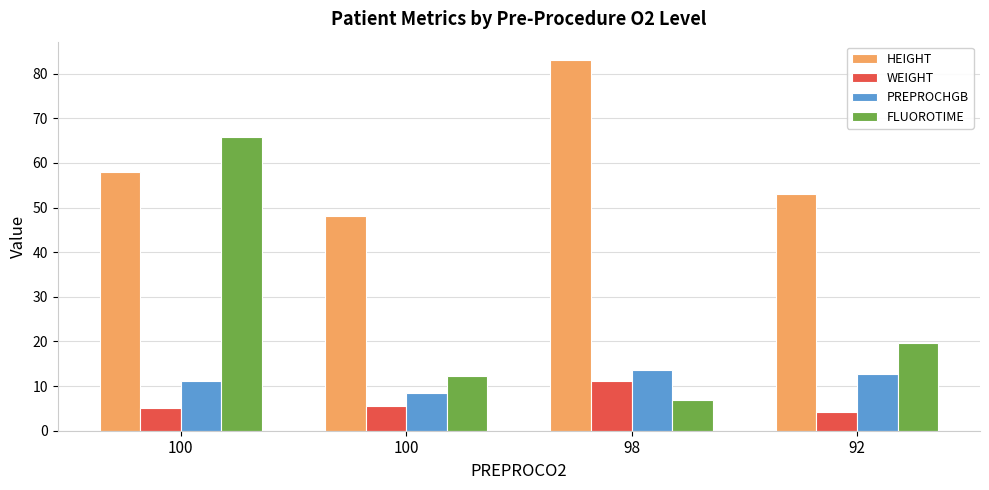

Reading right to left, transcribe all the data shown in this chart.

HEIGHT: 53.0	83.0	48.0	58.0
WEIGHT: 4.1	11.2	5.6	5.0
PREPROCHGB: 12.7	13.6	8.5	11.2
FLUOROTIME: 19.6	6.8	12.2	65.9